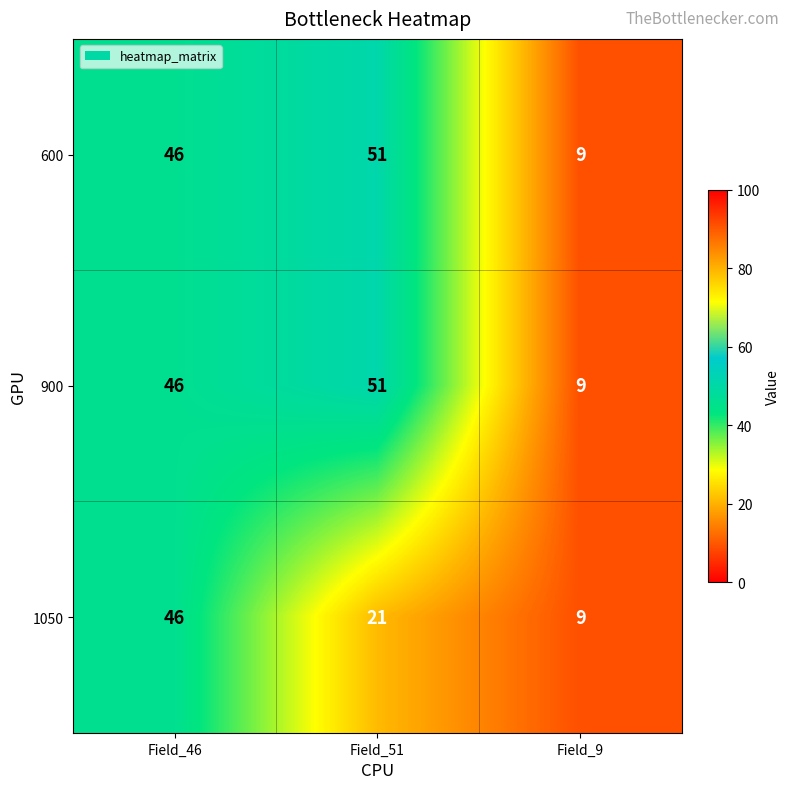

At which category is the sum across all series the highest?

Field_46